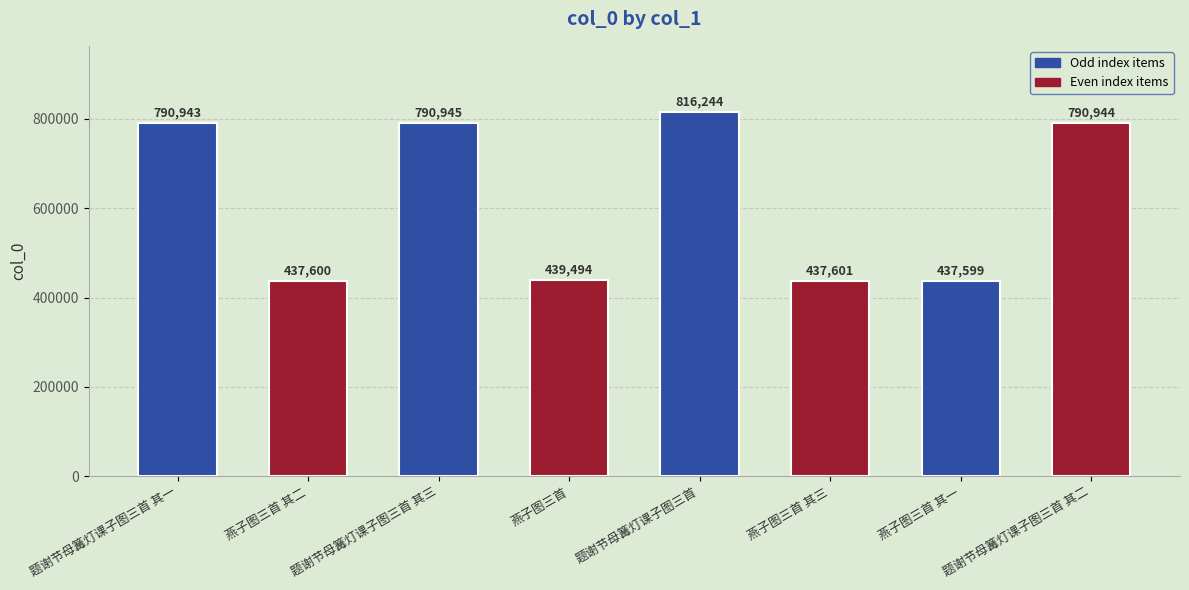

Which has a higher value, 题谢节母篝灯课子图三首 or 燕子图三首 其二?

题谢节母篝灯课子图三首